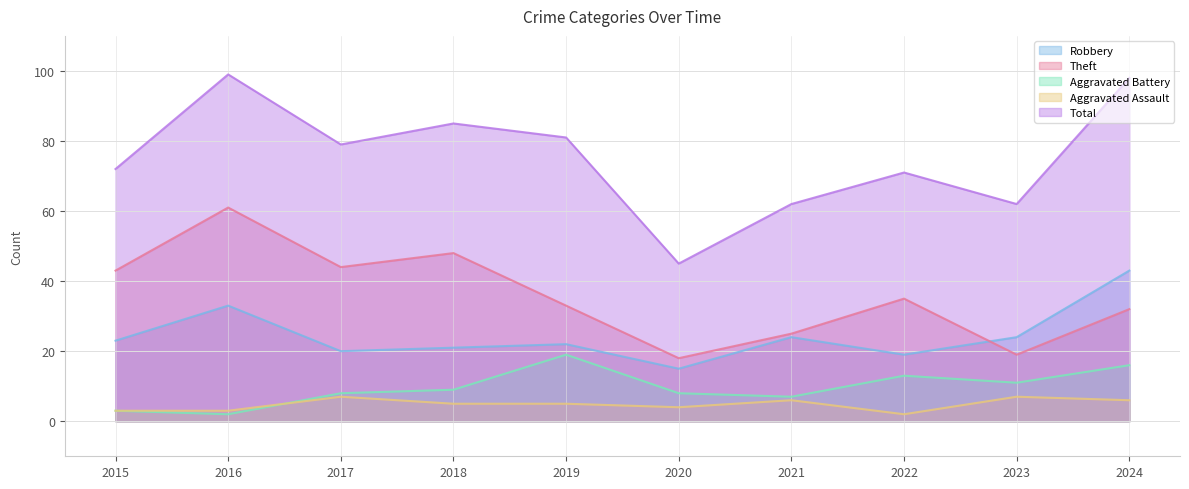

Where is the first local maximum for Total?

2016